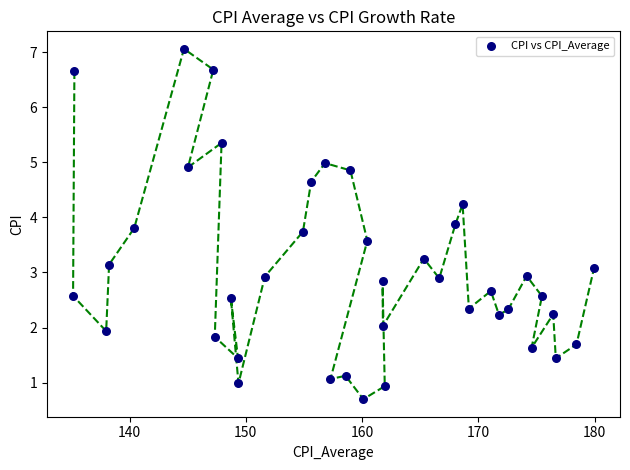

What is the range of X values (max minus min)?

44.8